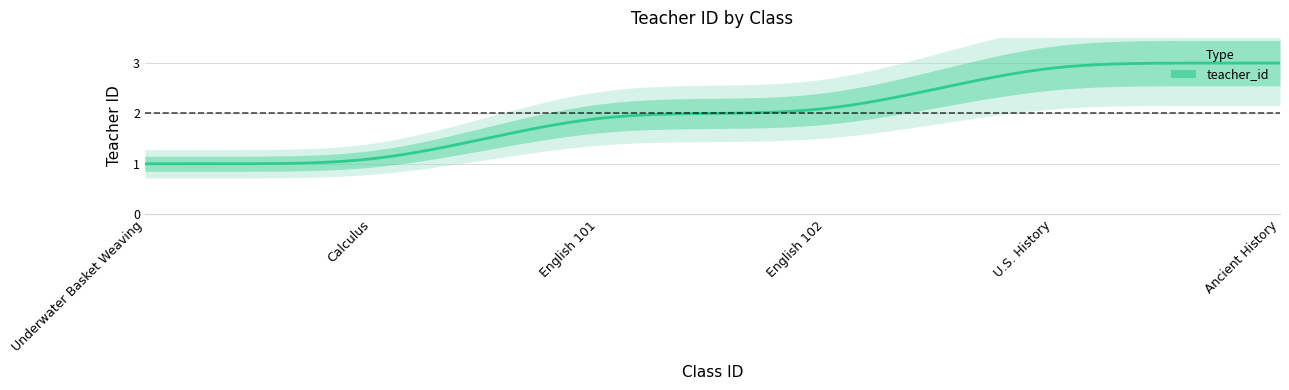

Does the chart display data point markers on the line(s)?

No